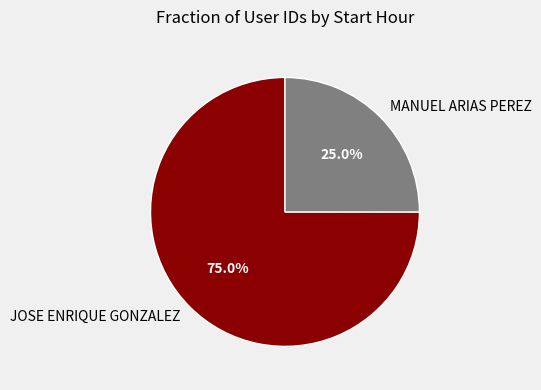

Does MANUEL ARIAS PEREZ account for over 50% of the chart?

No